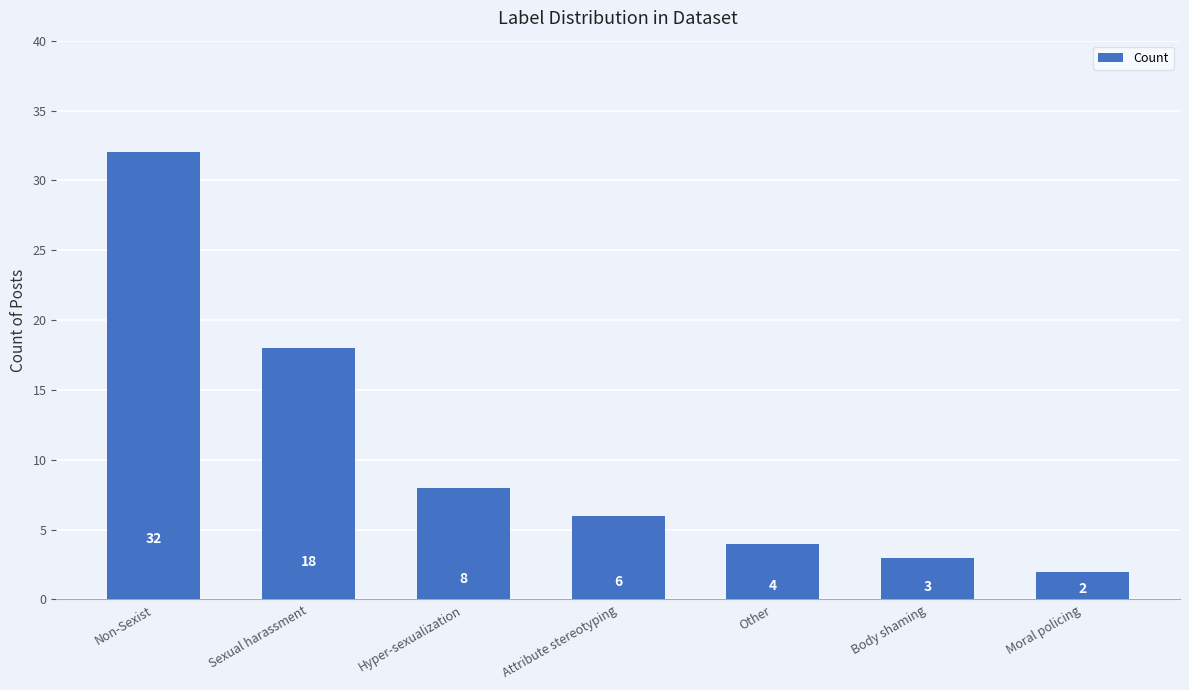

Is it true that the value at Other is 1?

False